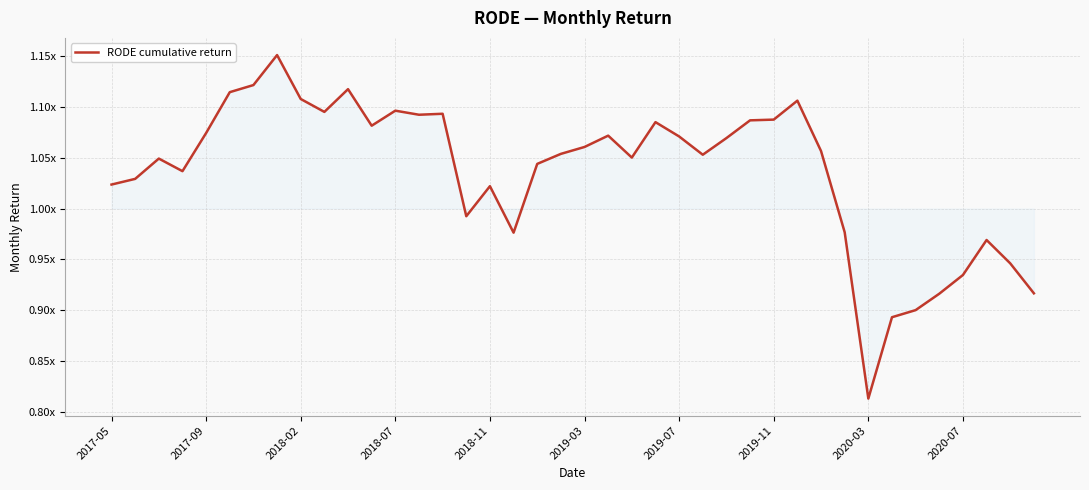

Does the chart have visible grid lines?

Yes